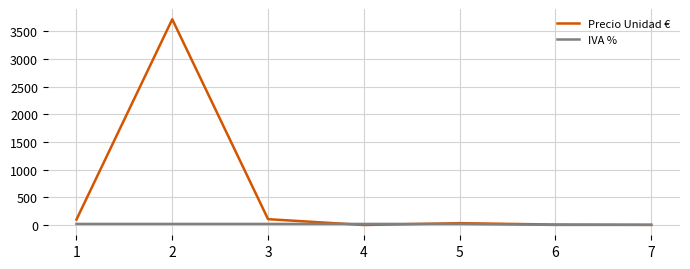

Rank the series by their average value, from lowest to highest.

IVA %, Precio Unidad €